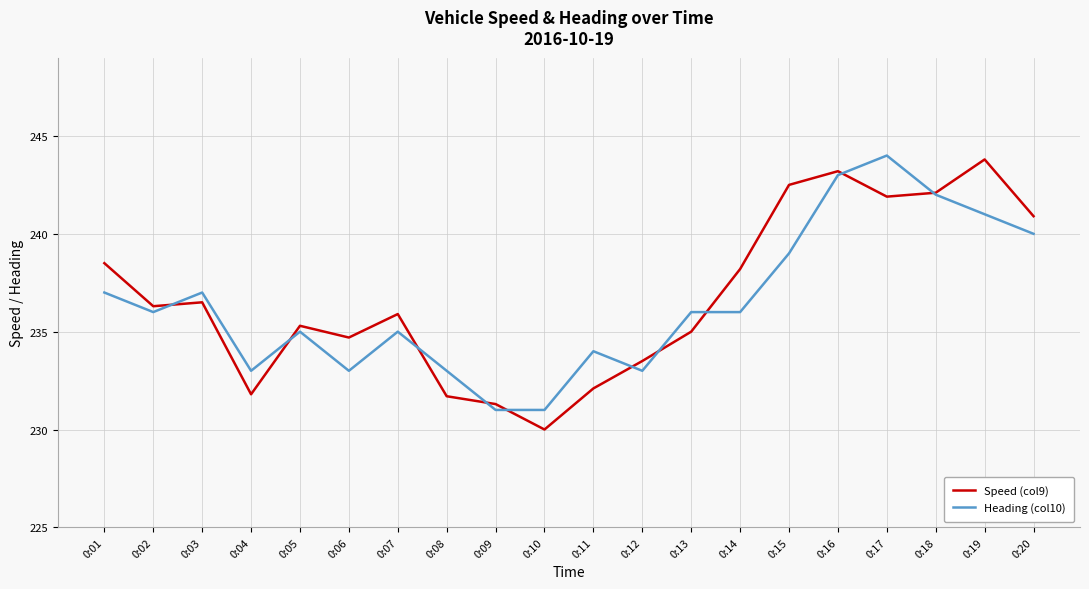

Between 0:17 and 0:19, which series saw the biggest shift?

Heading (col10)